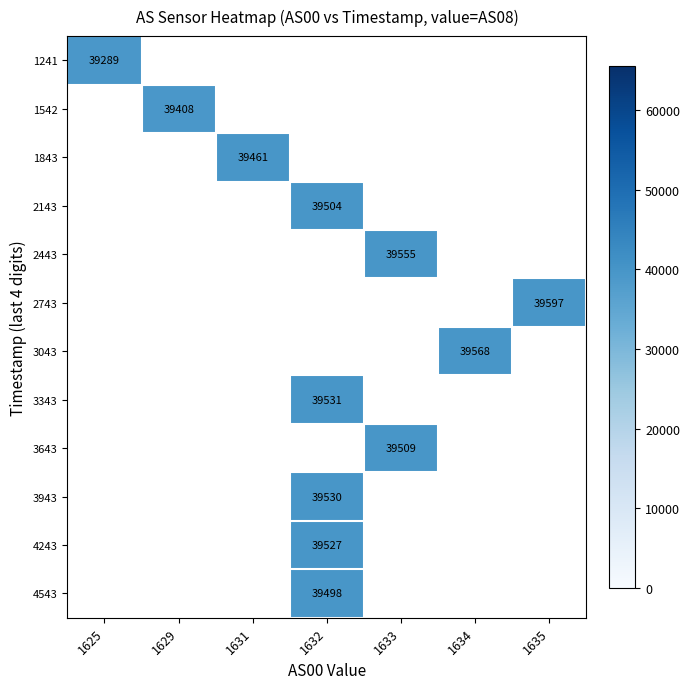

At which label is row_0 closest to 39289?

1625